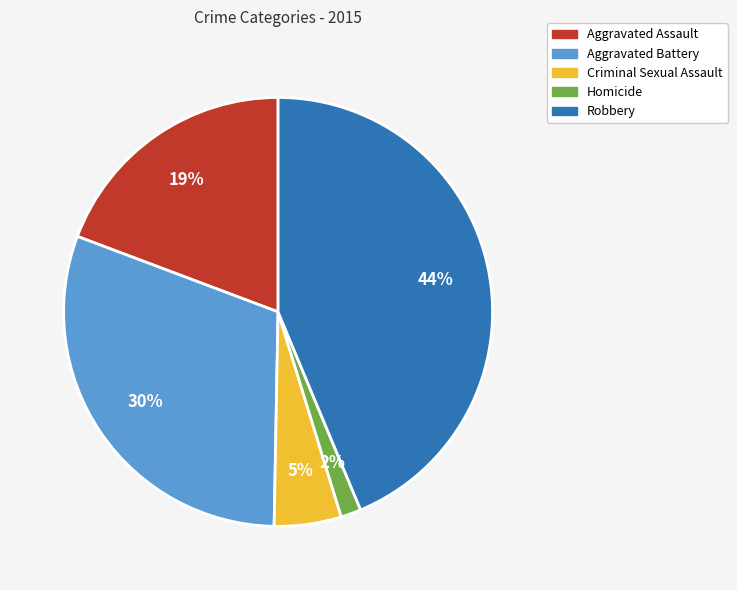

To the nearest percent, what is the average slice percentage?

20%